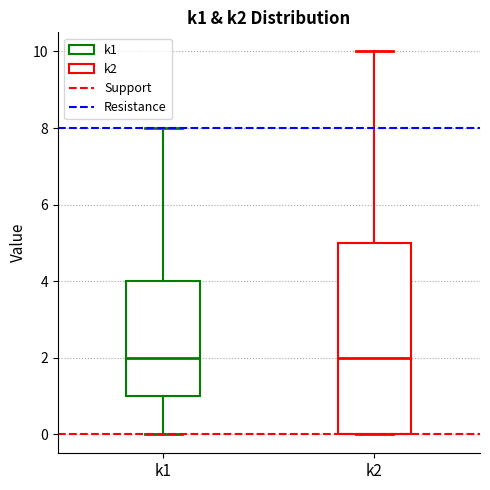

Where does the median line of the box for k2 sit on the y-axis? The values are not printed on the chart, so give them approximately, as read against the axis.

2